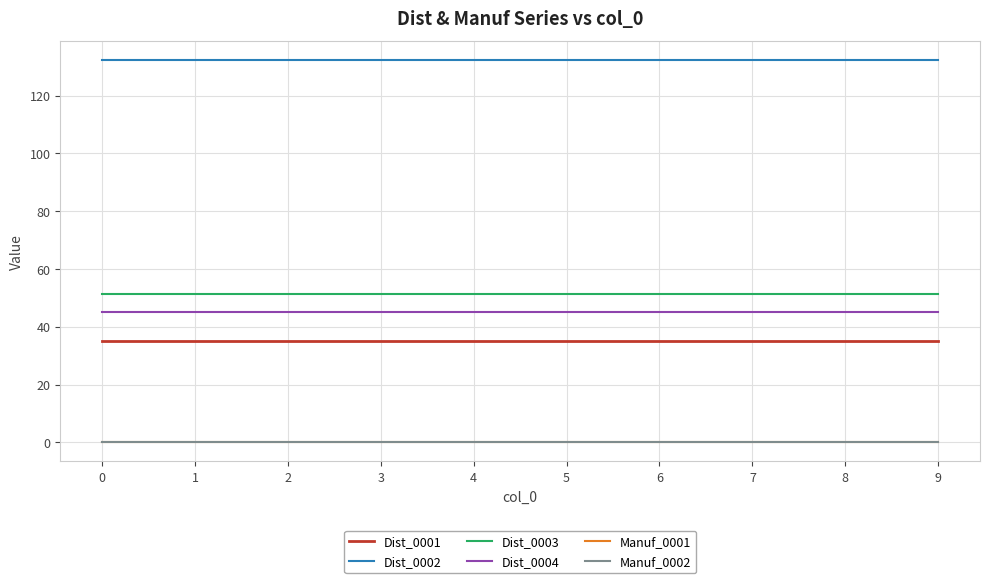

What is the total value across all series at 6?

263.6